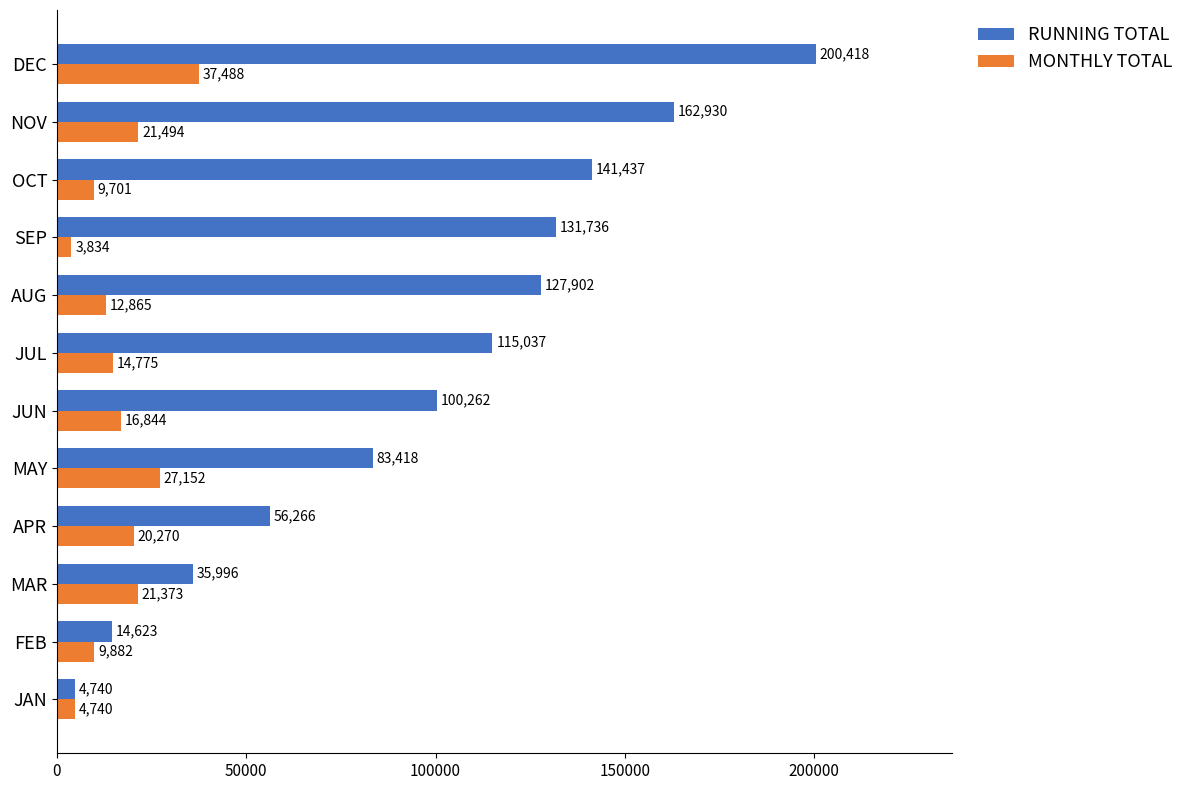

Rank the series by their maximum value, from lowest to highest.

MONTHLY TOTAL, RUNNING TOTAL